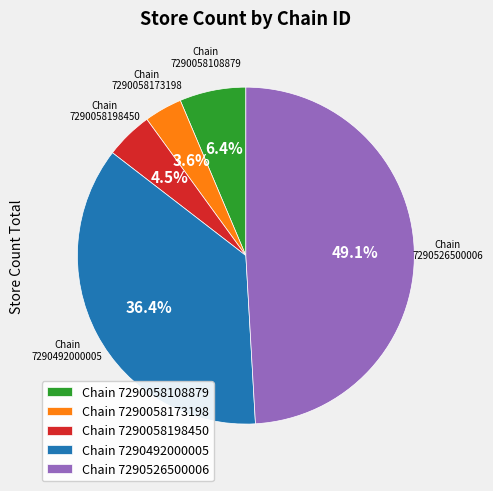

Which slice is the largest?

Chain 7290526500006